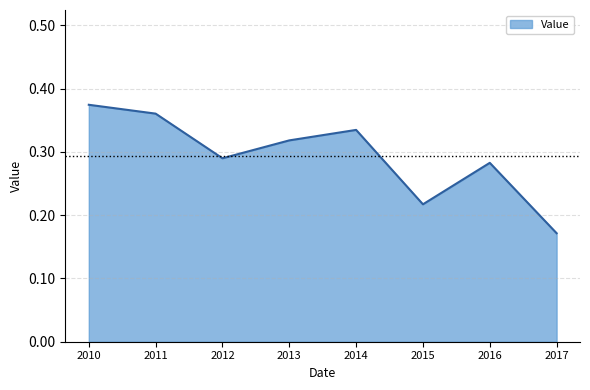

Where is the data nearest to the value 0?

2017